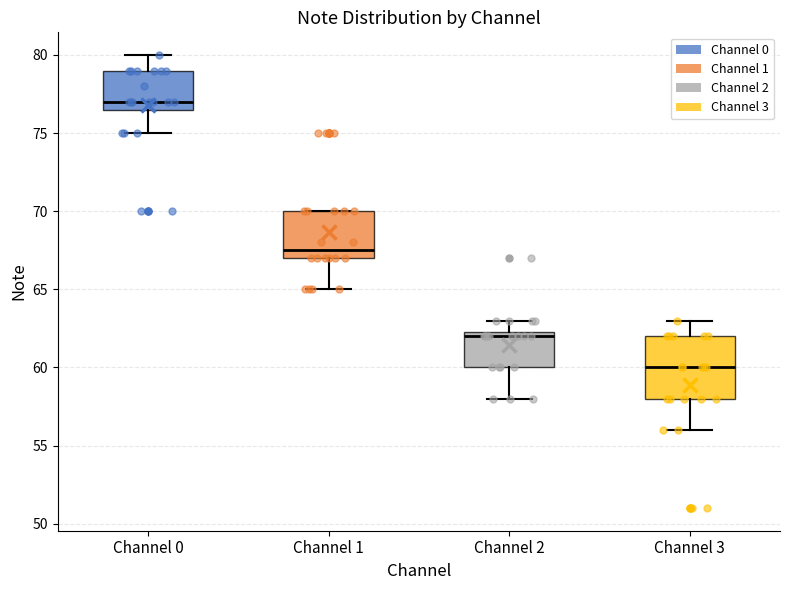

Which box is the tallest, from its lower edge to its upper edge?

Channel 3